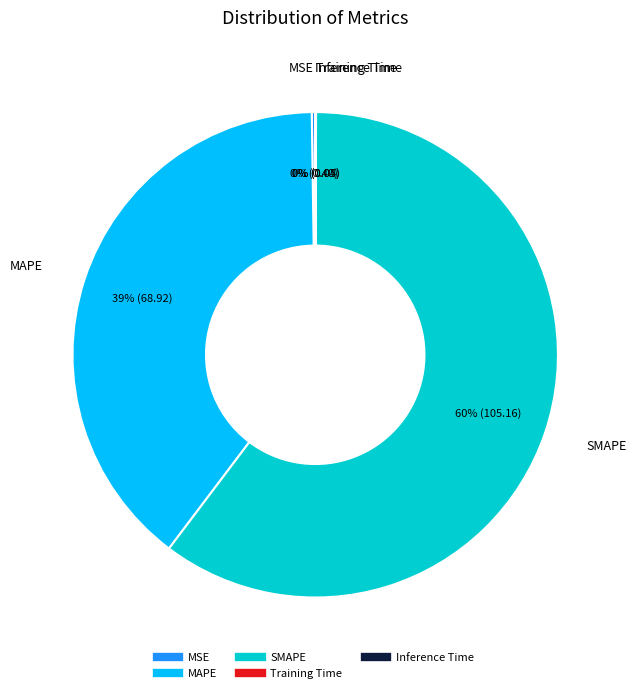

Which category has the biggest portion of the pie?

SMAPE